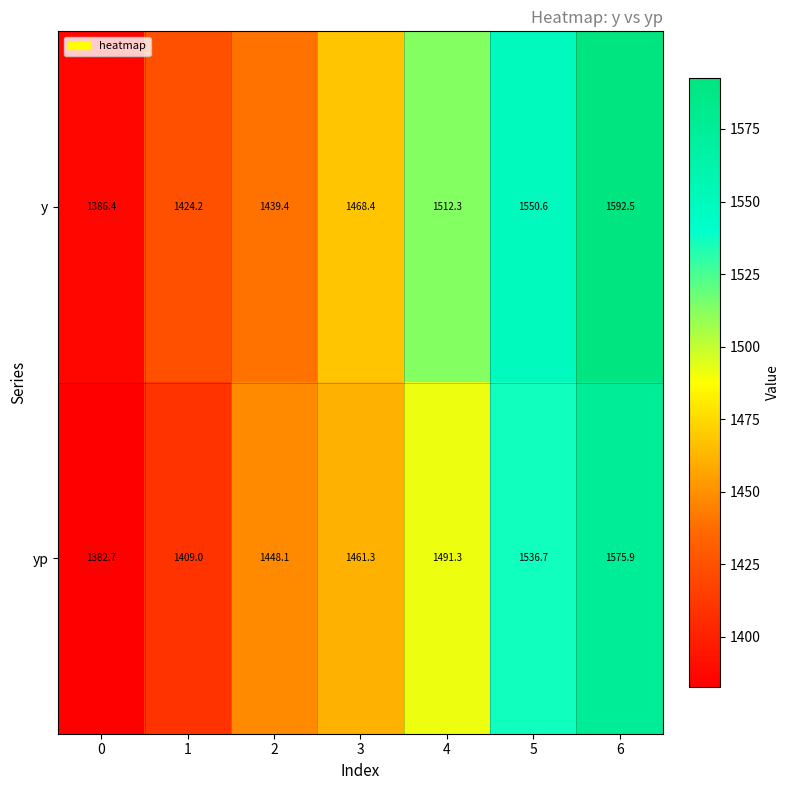

Which label corresponds to the largest value in the chart?

6